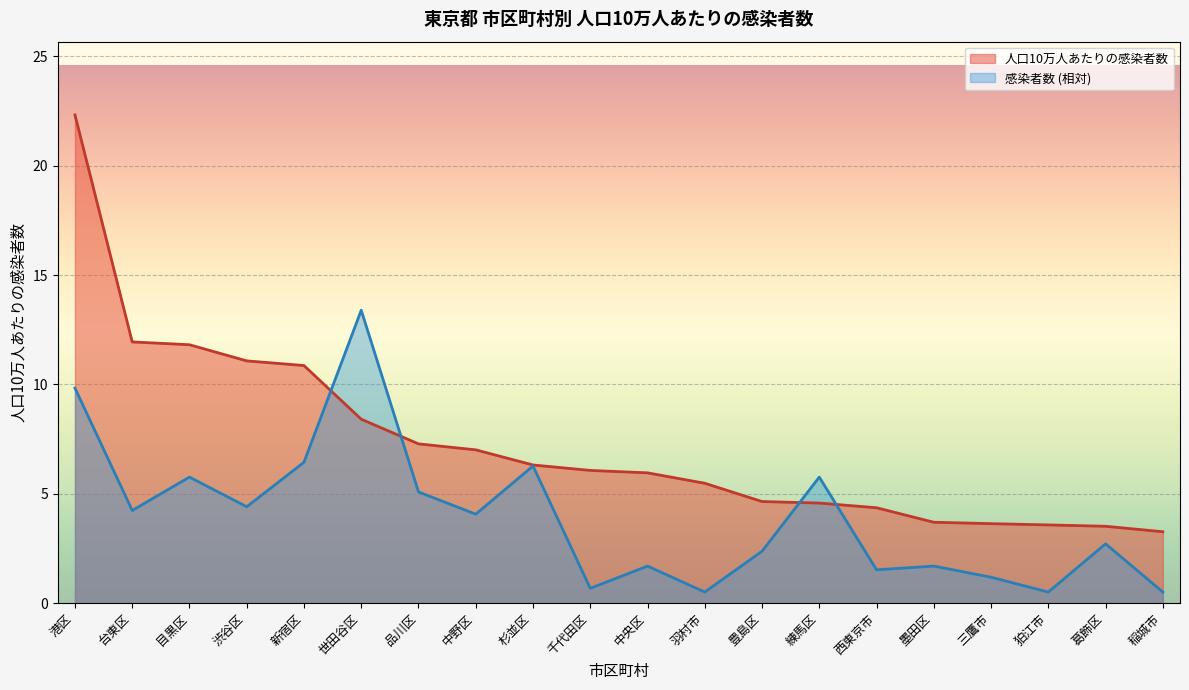

How many data points in 感染者数 are less than 4?

10